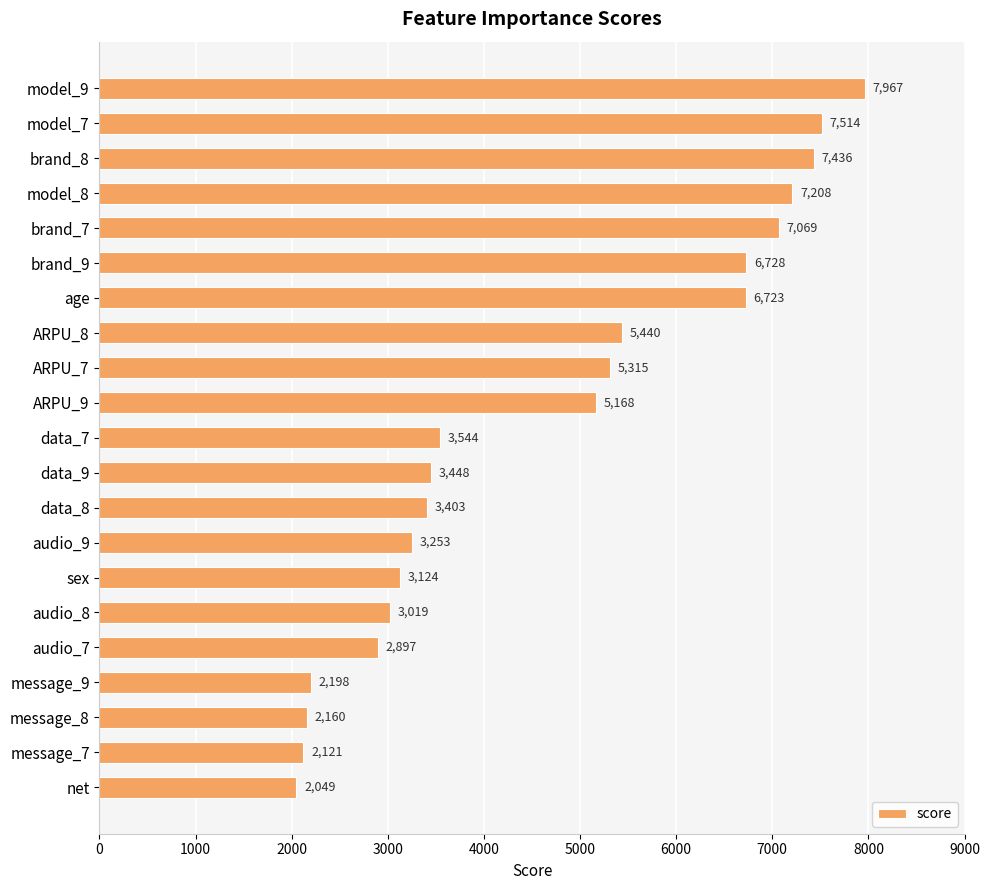

What is the change in value from model_9 to ARPU_8?

-2527